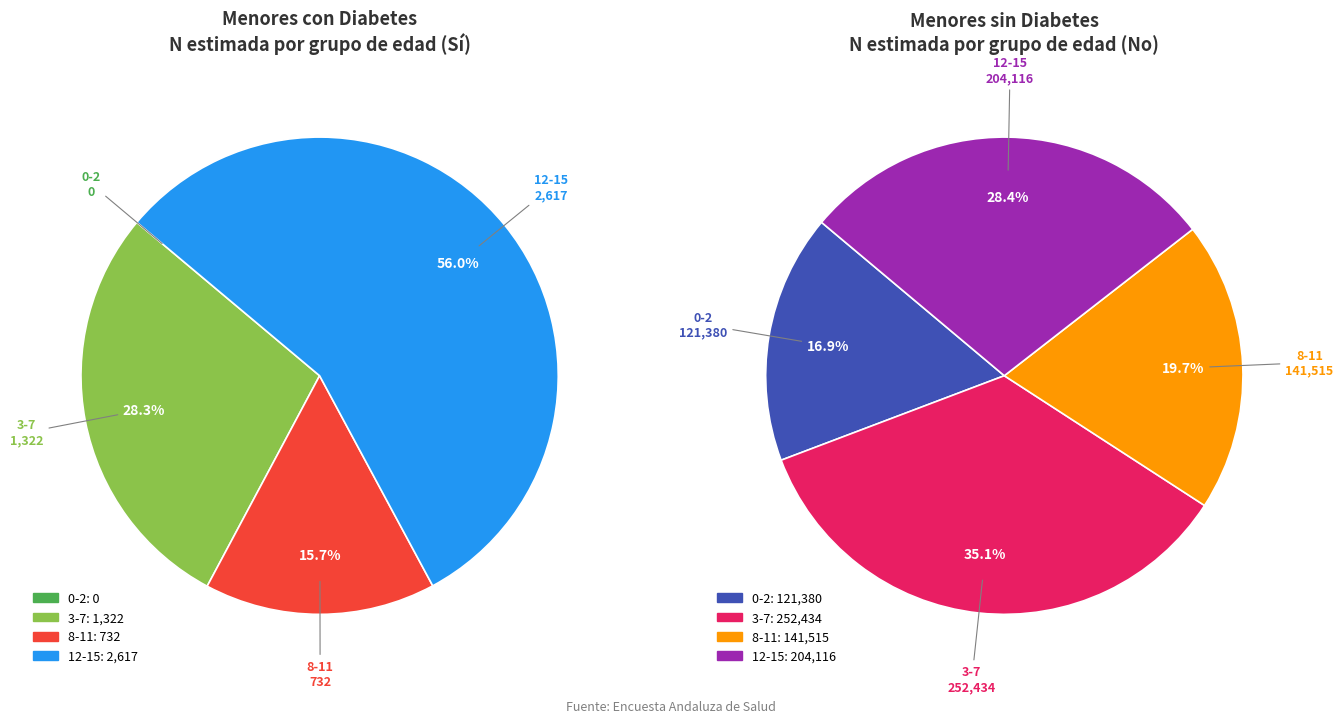

Does 0-2 account for over 50% of the chart?

No